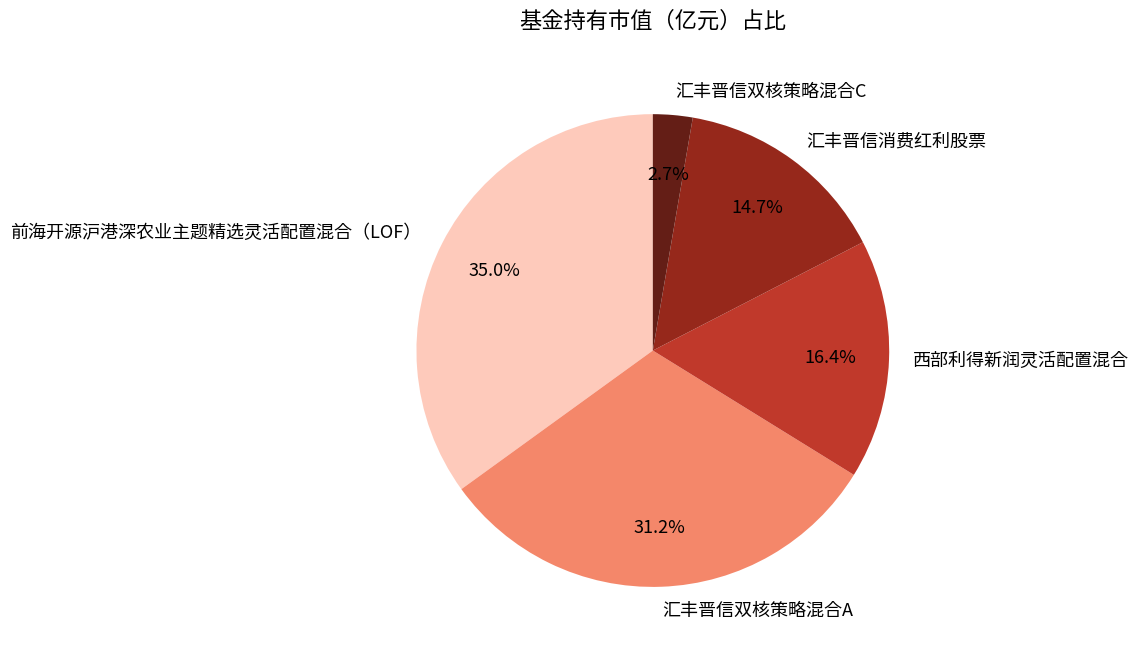

What percentage is the 汇丰晋信消费红利股票 slice, to the nearest percent?

15%